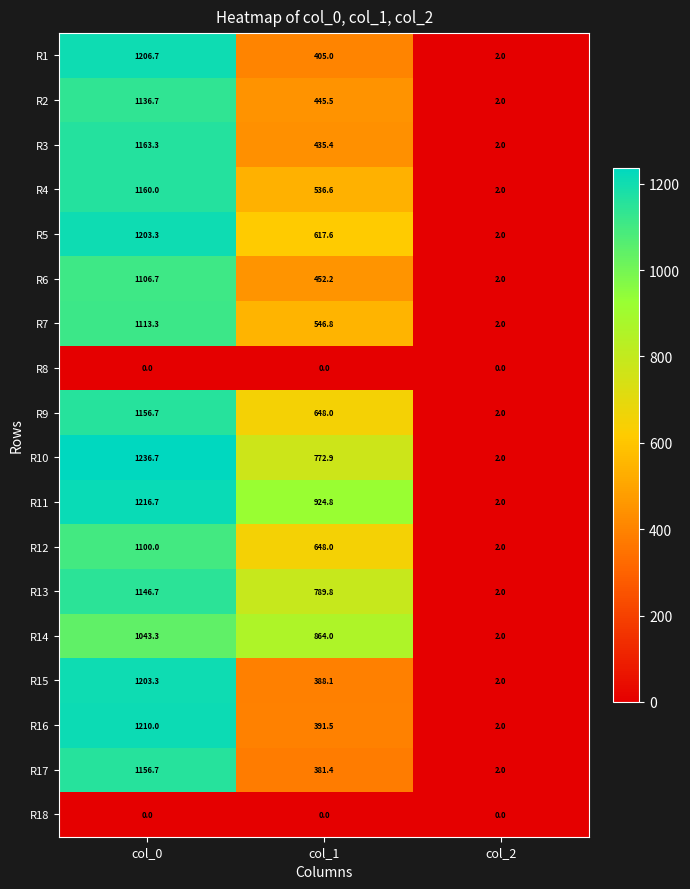

What is the sum of the R4 values at col_1 and col_0?

1696.6